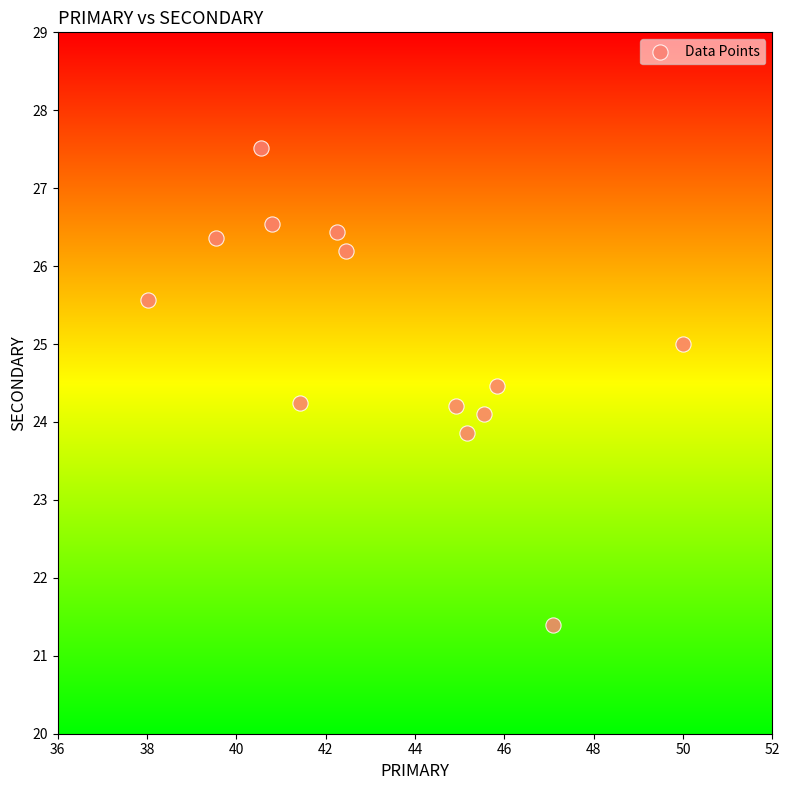

What is the range of X values (max minus min)?

12.0